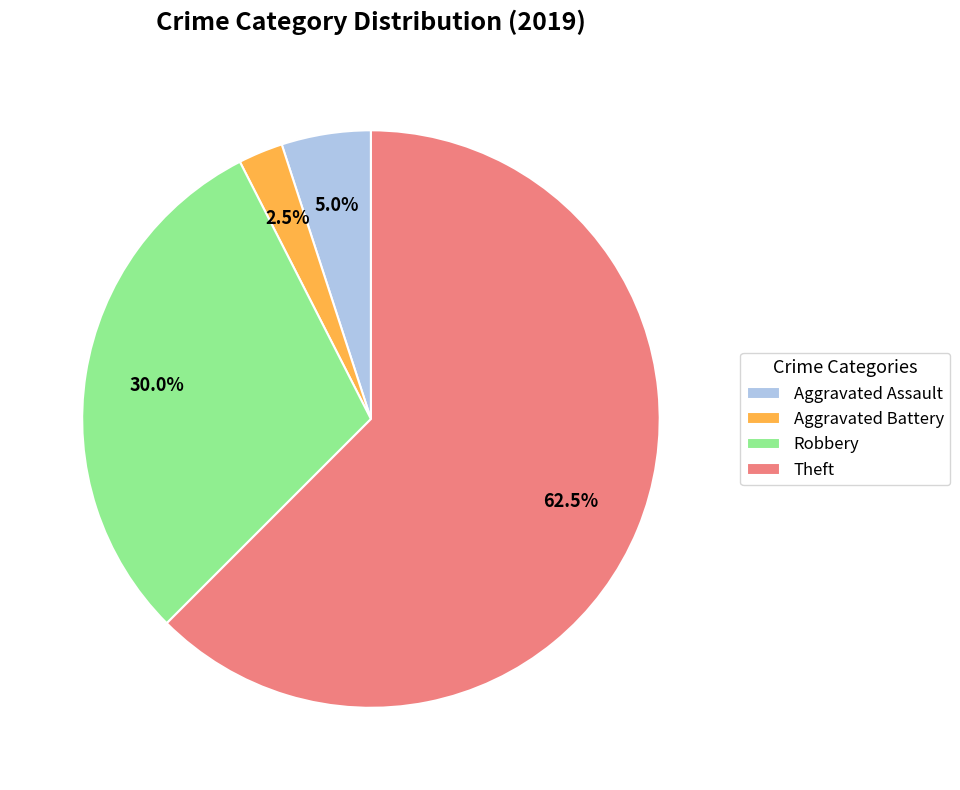

Rank the categories by value from highest to lowest.

Theft, Robbery, Aggravated Assault, Aggravated Battery